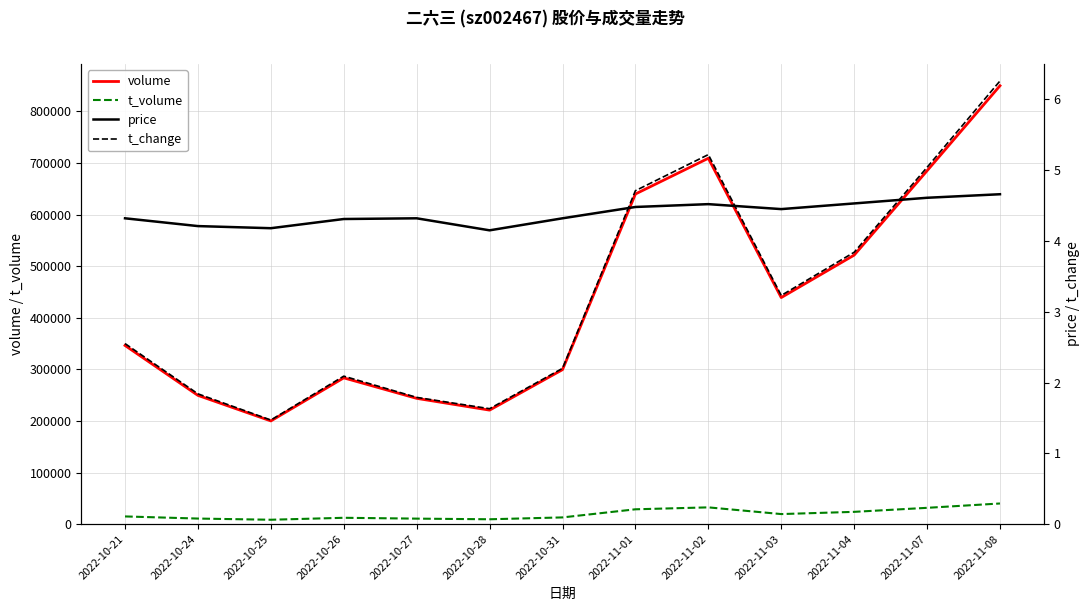

What position from the left is 2022-10-28?

6